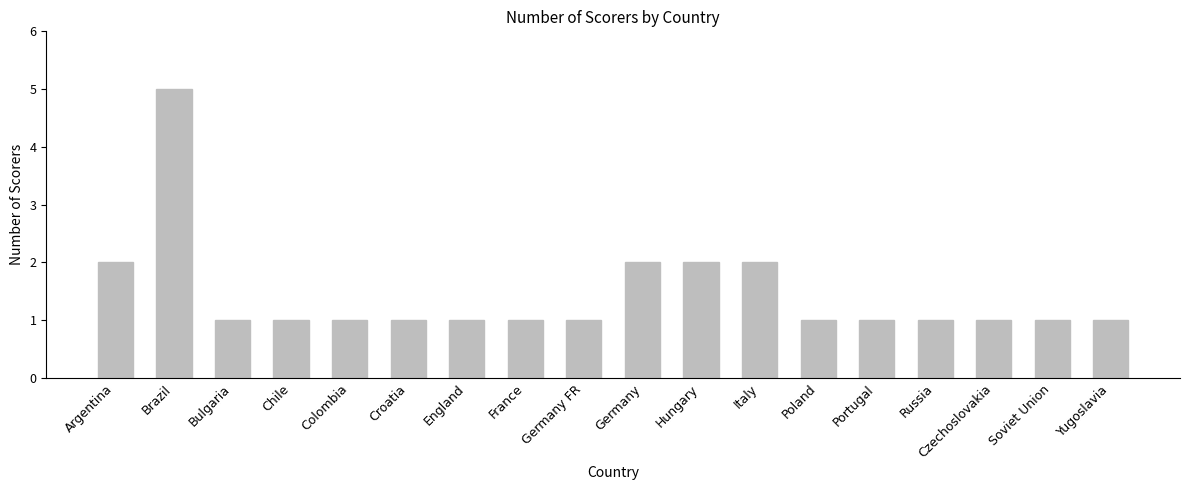

What is the label of the 18th bar from the right?

Argentina